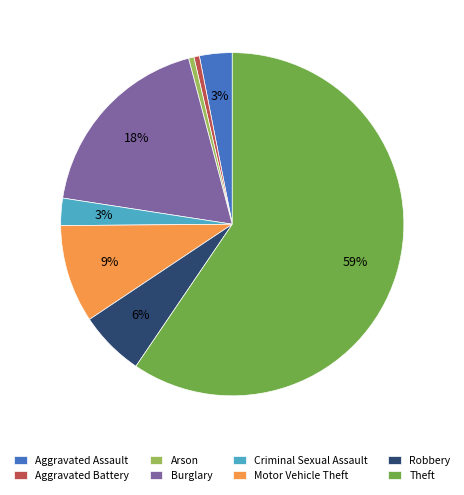

How many segments does this pie chart have?

8